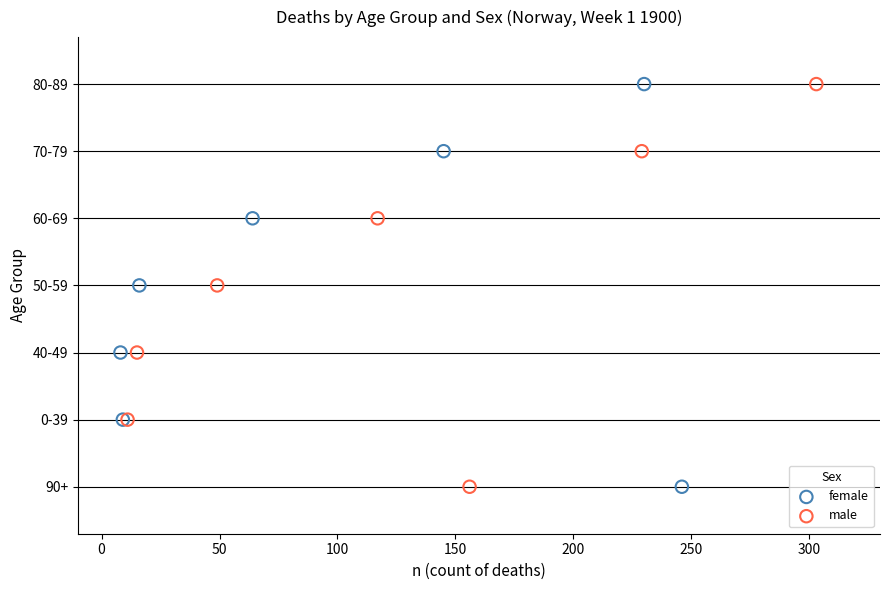

What are all the series names shown in the legend?

female, male